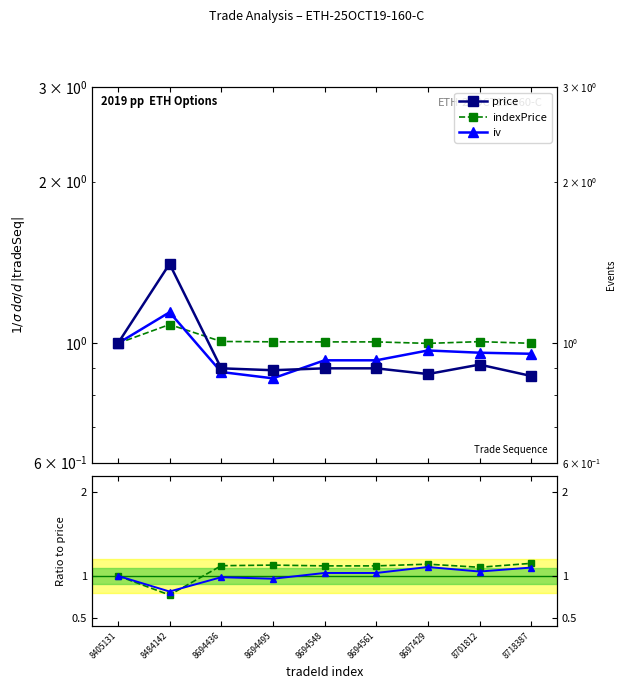

Which category has the highest value in the price series?

8484142